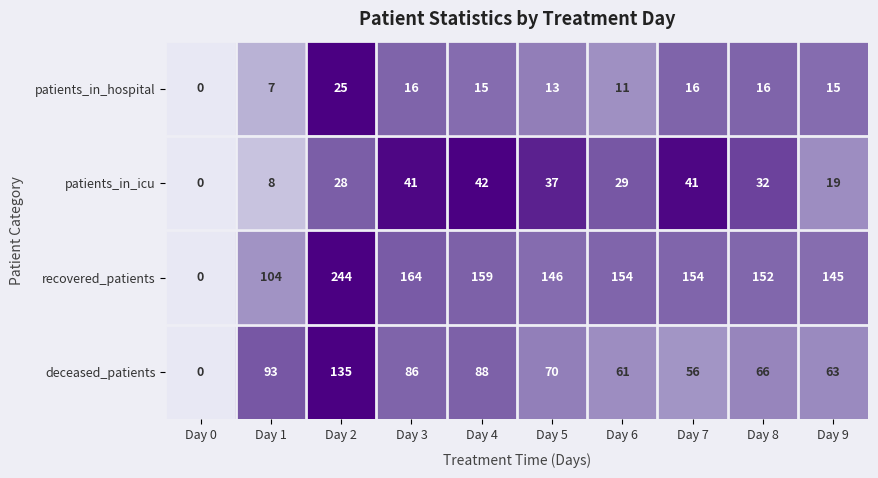

Is the value of patients_in_icu at Day 6 greater than the value of recovered_patients at Day 0?

Yes